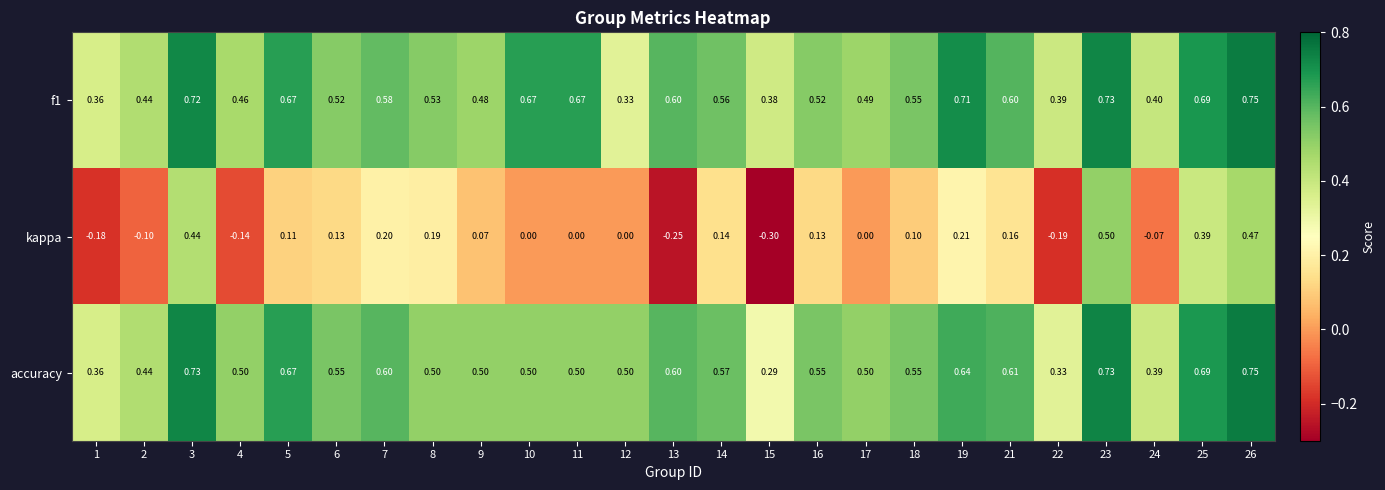

Which series changed the most between 13 and 25?

kappa